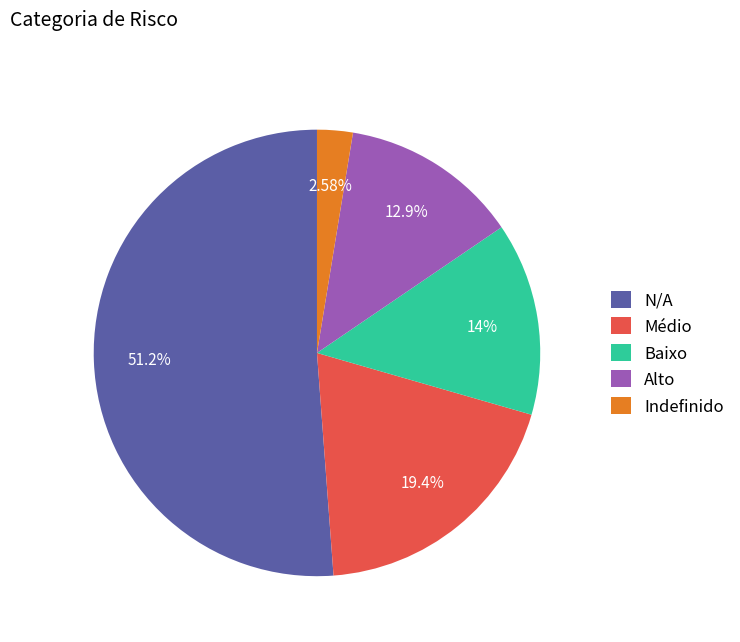

Rank the categories by value from highest to lowest.

N/A, Médio, Baixo, Alto, Indefinido